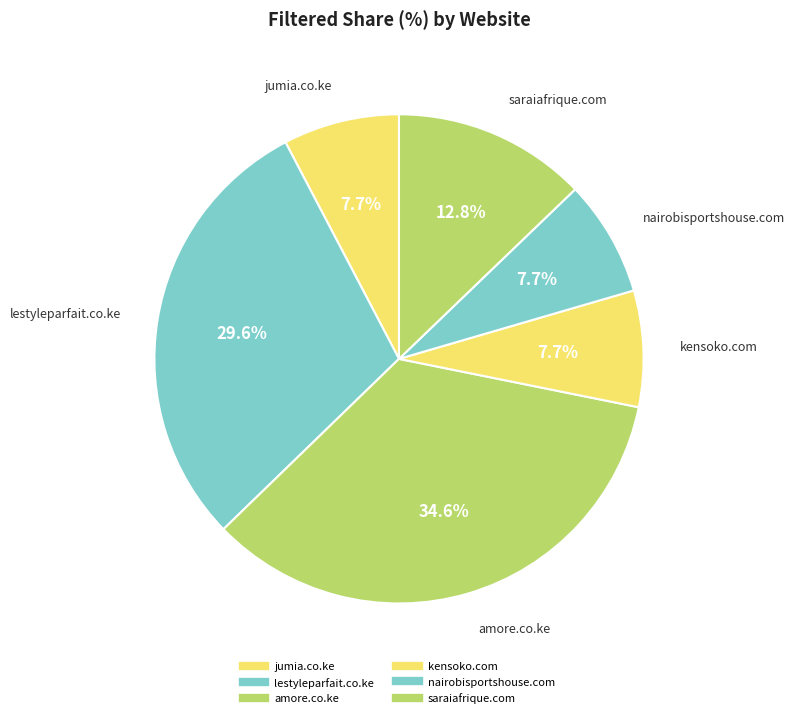

How many segments does this pie chart have?

6